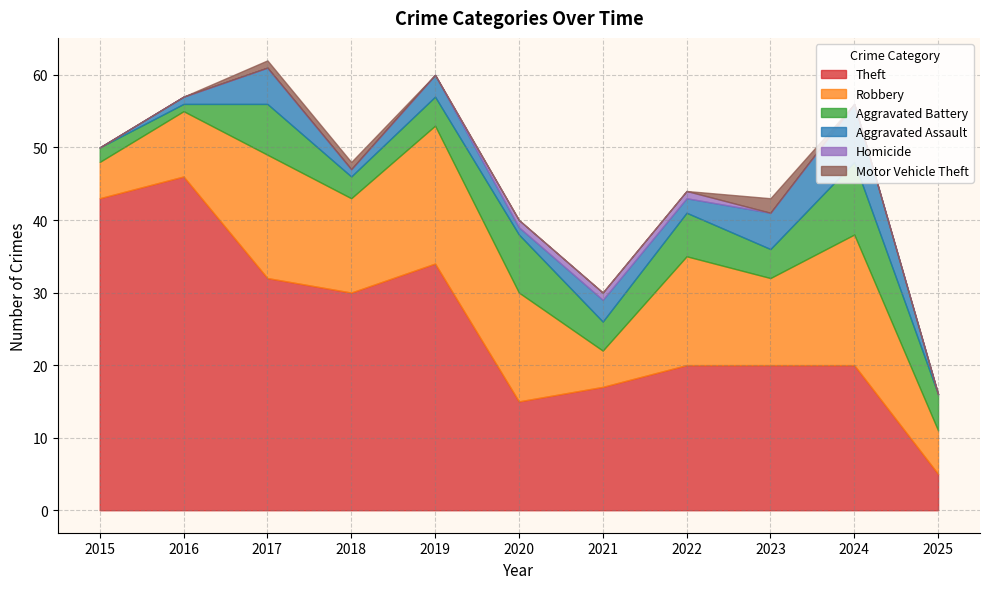

True or false: Motor Vehicle Theft and Homicide cross at least once.

True